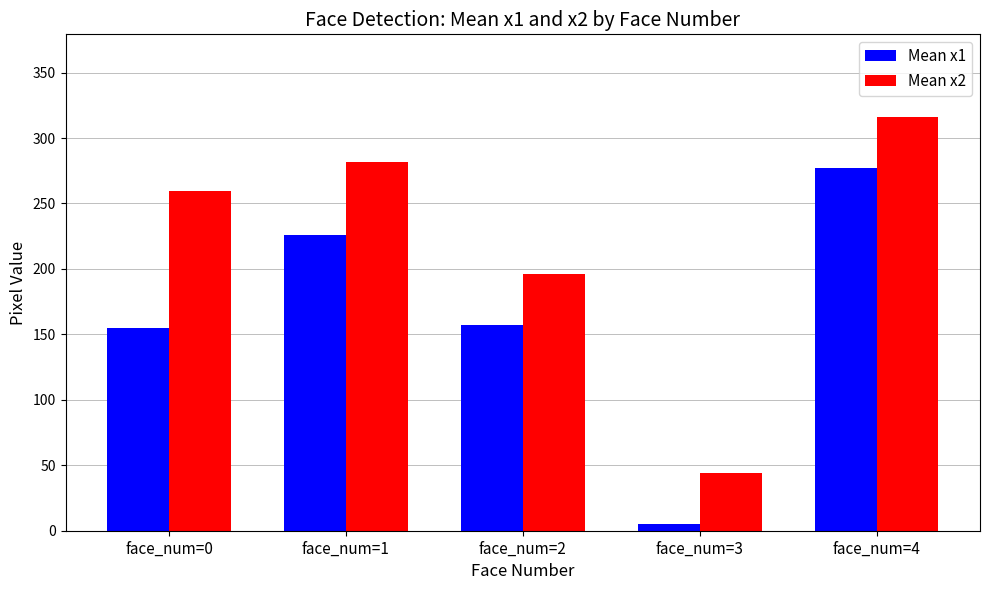

At which label does Mean x1 reach its peak?

face_num=4